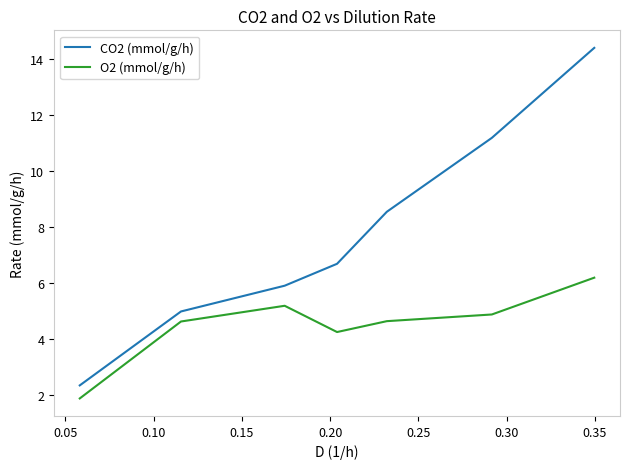

True or false: O2 (mmol/g/h) has more than 1 points higher than both neighbors.

False